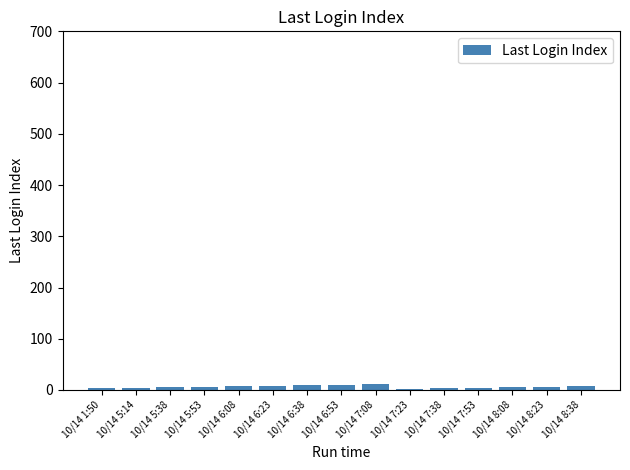

True or false: the data shows 3 at 10/14 7:38.

True